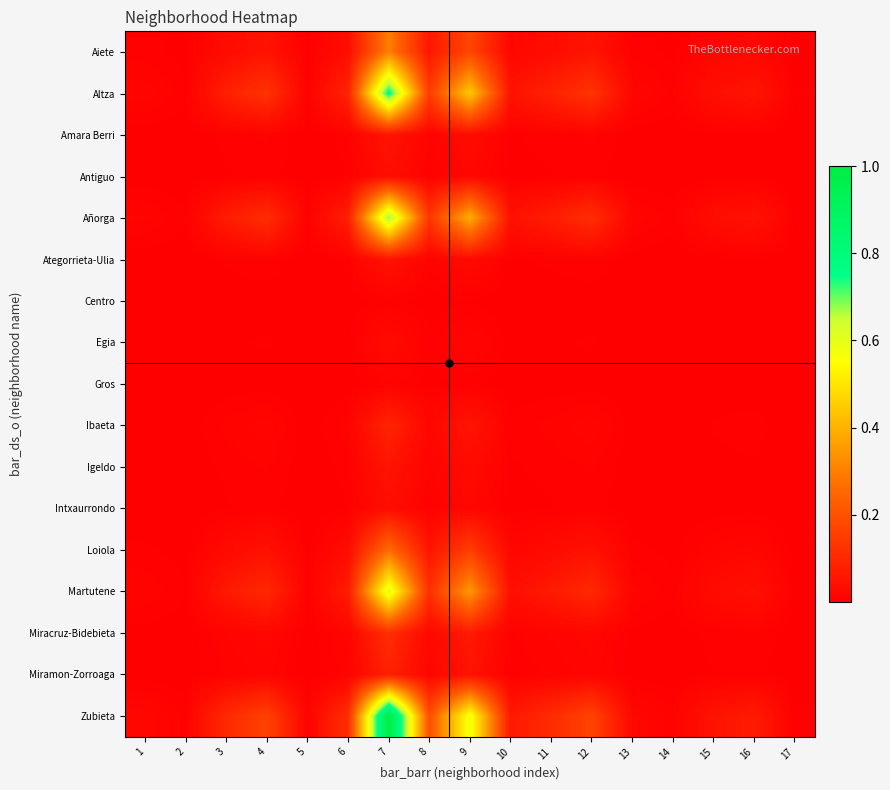

At how many categories does at least one series exceed 0?

17